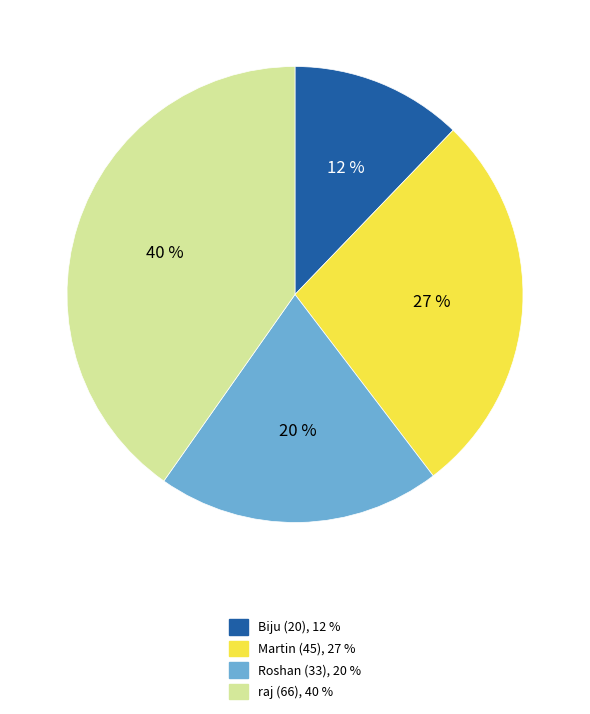

What is the ratio of the value at Biju (20) to the value at Roshan (33)?

0.6